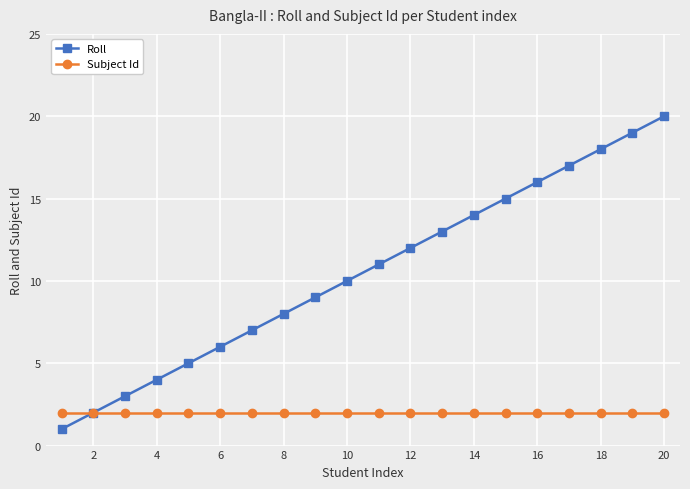

Which series has the widest spread of values?

Roll